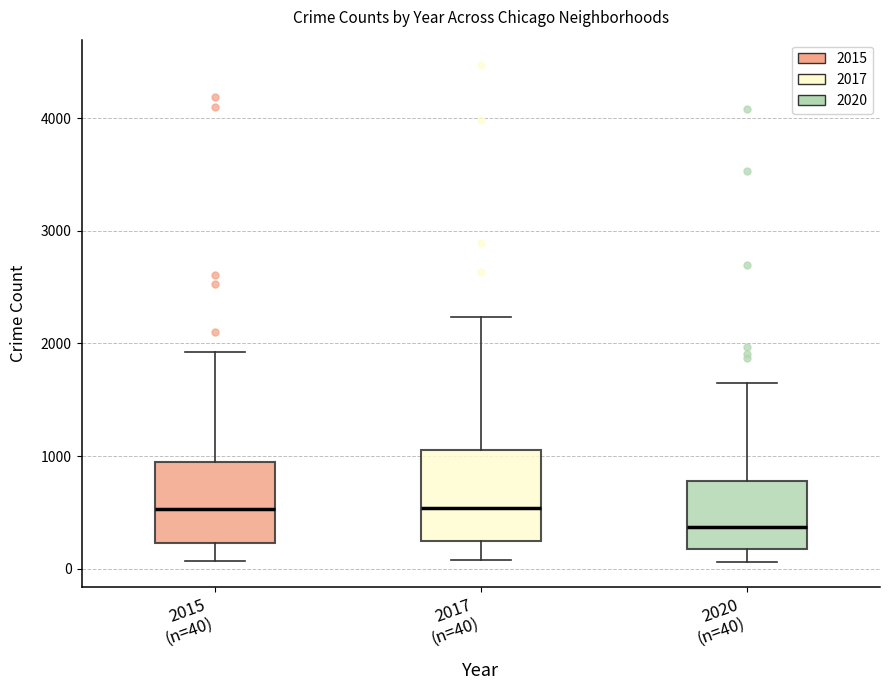

Reading left to right, read every box against the y-axis: the position of its median line, the range the box covers, and the ends of its whiskers. The values are not printed on the chart, so give them approximately, as read against the axis.

2015 (n=40): median 500, box 200 to 1000, whiskers 100 to 1900
2017 (n=40): median 500, box 300 to 1100, whiskers 100 to 2200
2020 (n=40): median 400, box 200 to 800, whiskers 100 to 1700